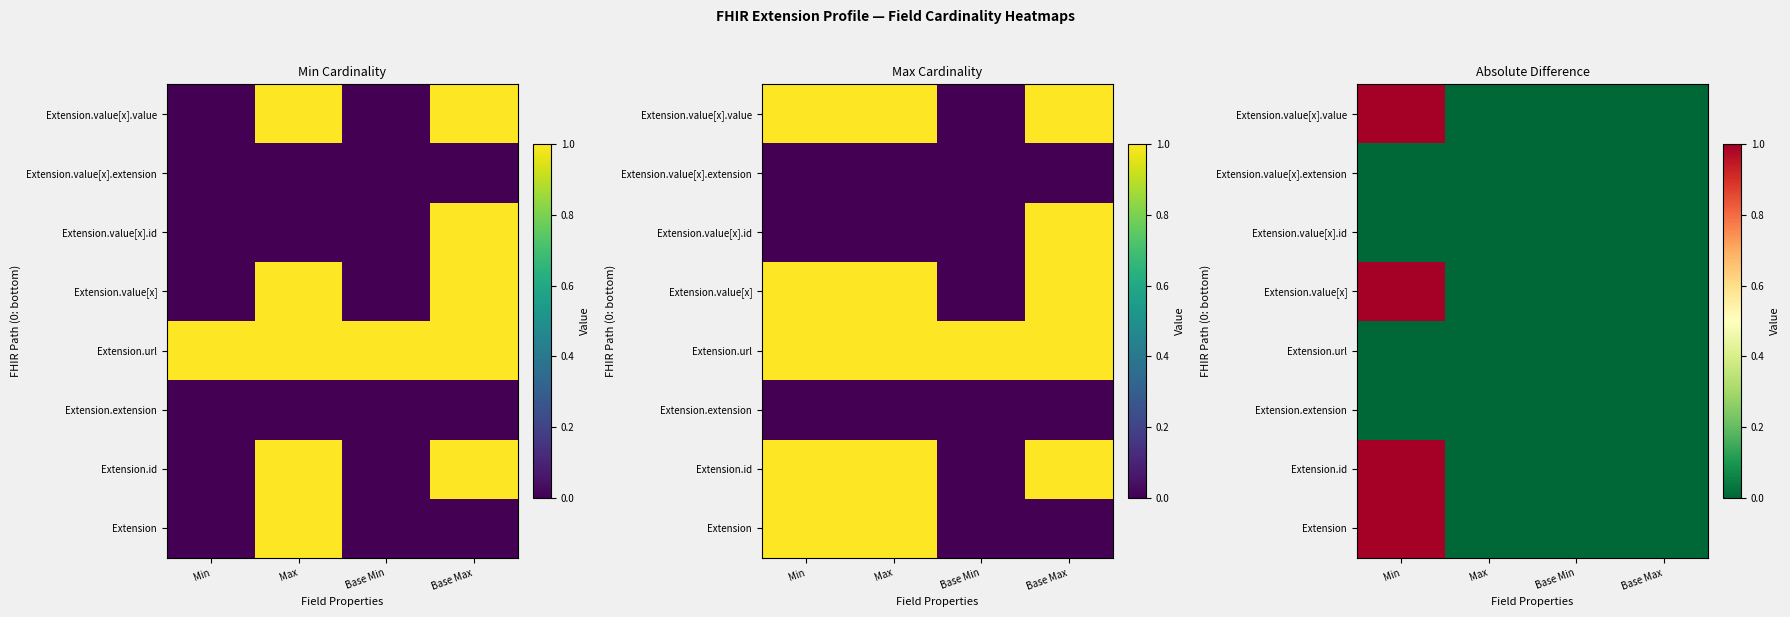

At which category is the sum across all series the highest?

Min